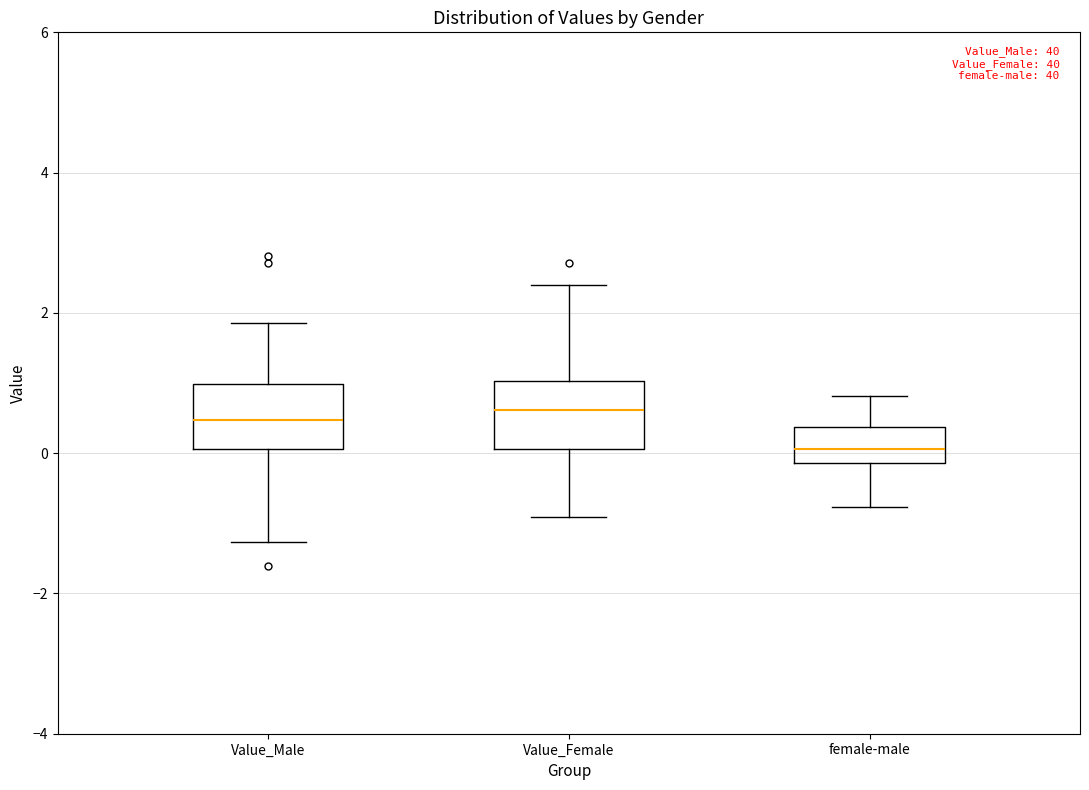

Which box has the lowest median line?

female-male